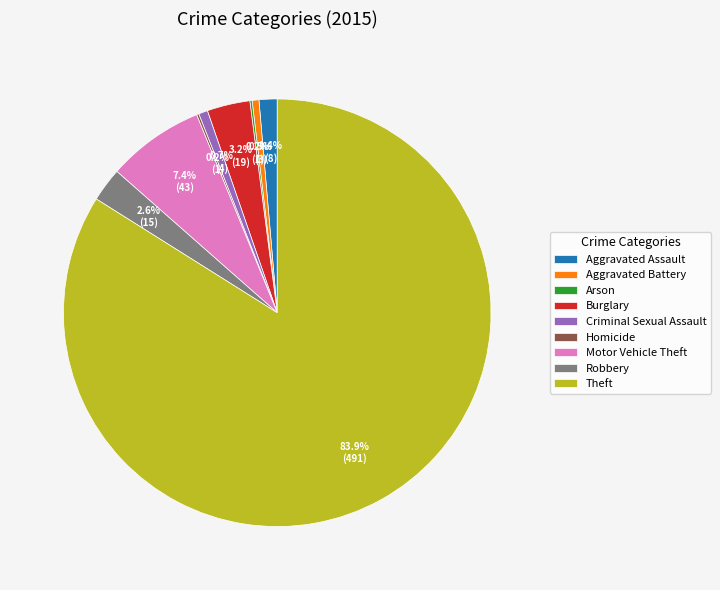

What portion of the pie excludes Burglary?

96.8%